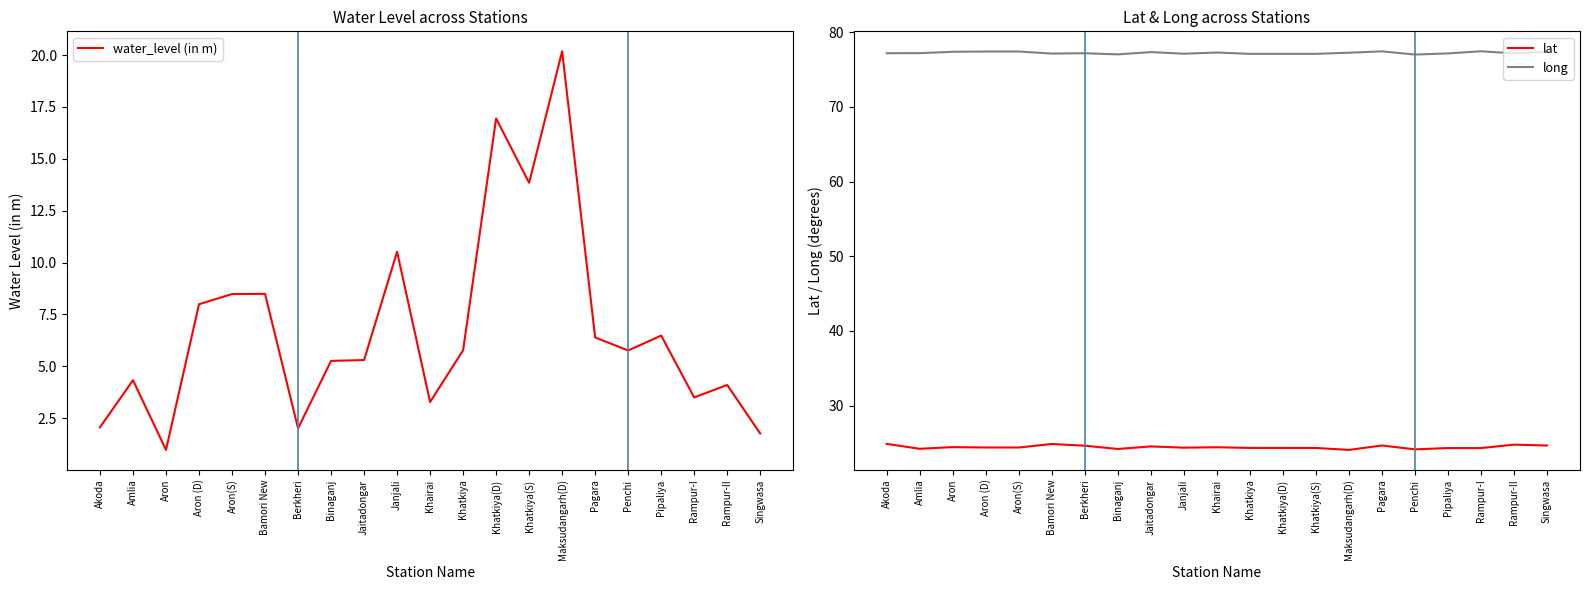

What is the difference between the maximum and second lowest values in the long series?

0.4